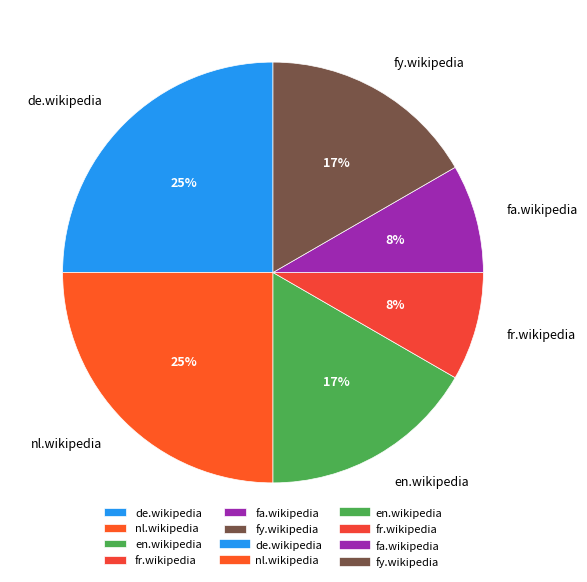

Between en.wikipedia and nl.wikipedia, which is larger?

nl.wikipedia